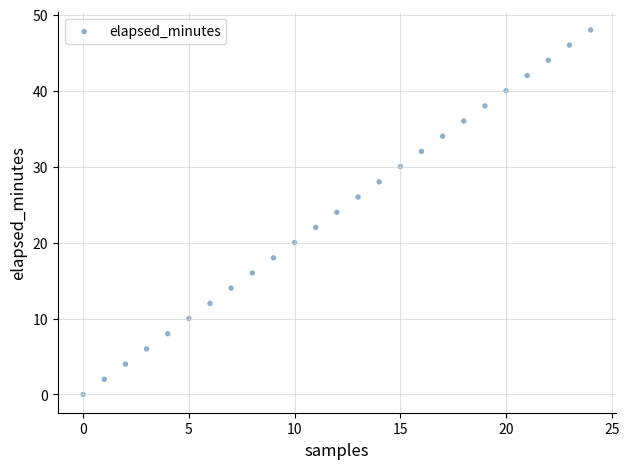

What is the range of Y values (max minus min)?

48